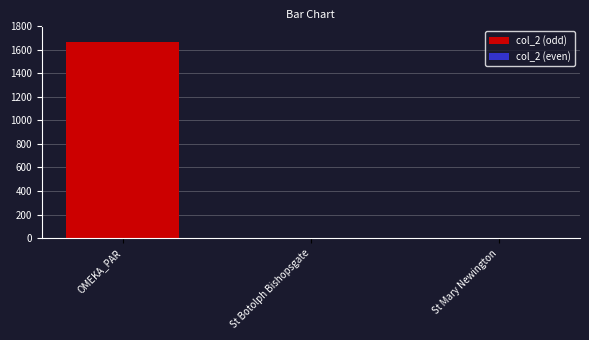

What is the label of the 1st bar from the left?

OMEKA_PAR